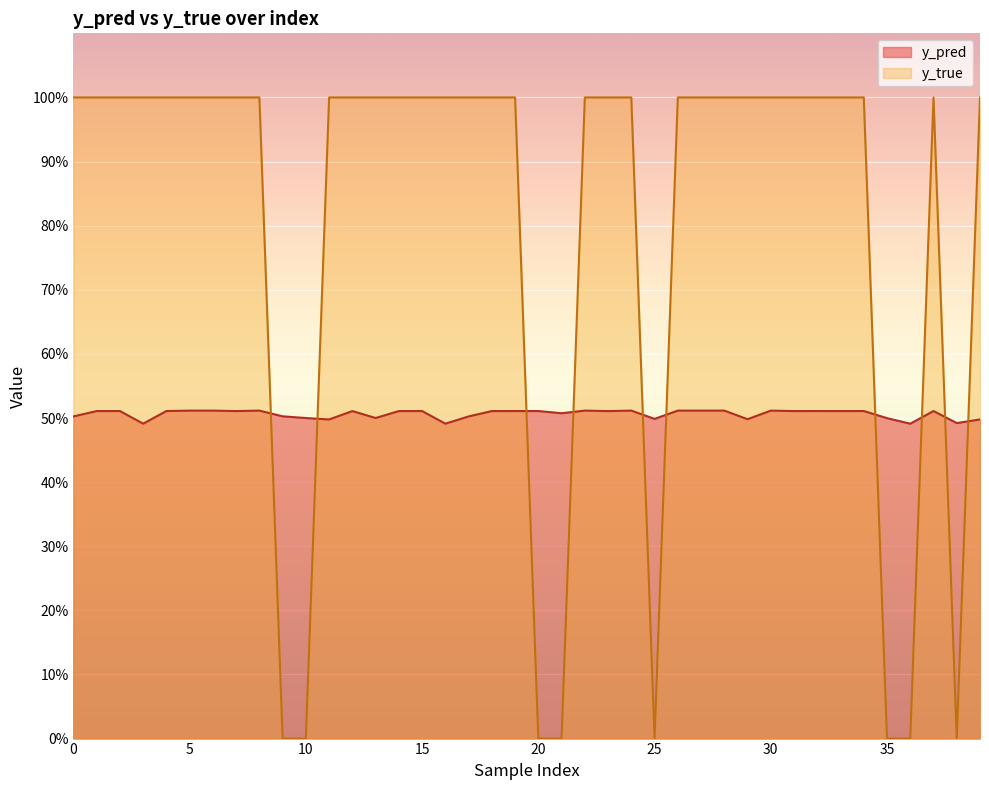

Which series has the largest range (max minus min)?

y_true